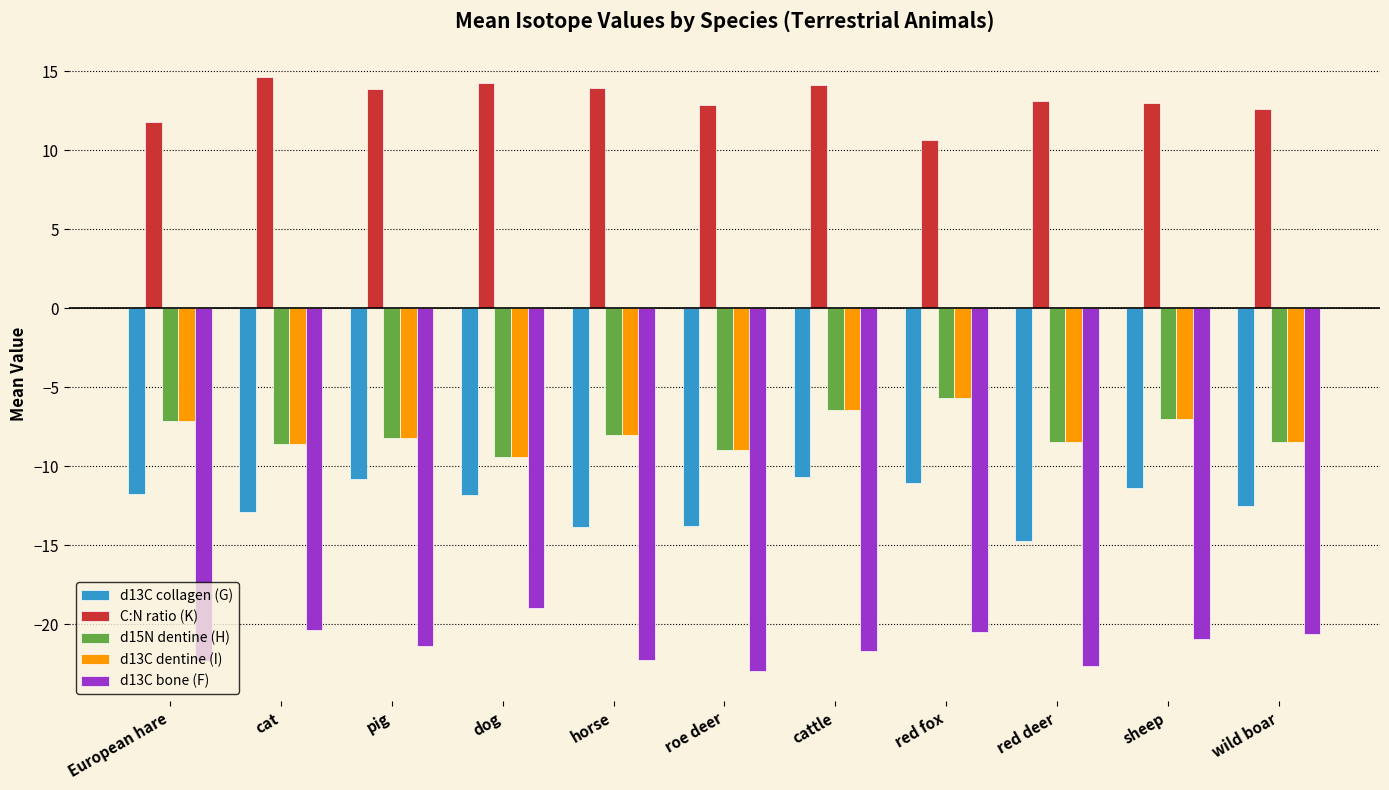

Is the value of d13C dentine (I) at dog greater than the value of d15N dentine (H) at pig?

No